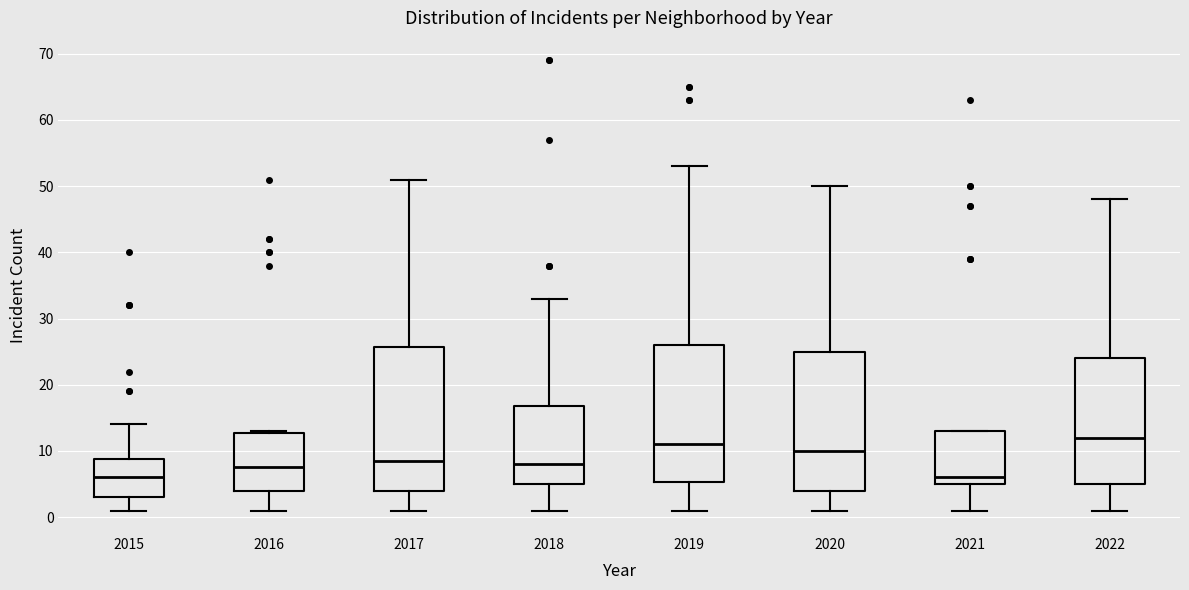

Where does the lower whisker of the box at x = 2017 end on the y-axis? The values are not printed on the chart, so give them approximately, as read against the axis.

1